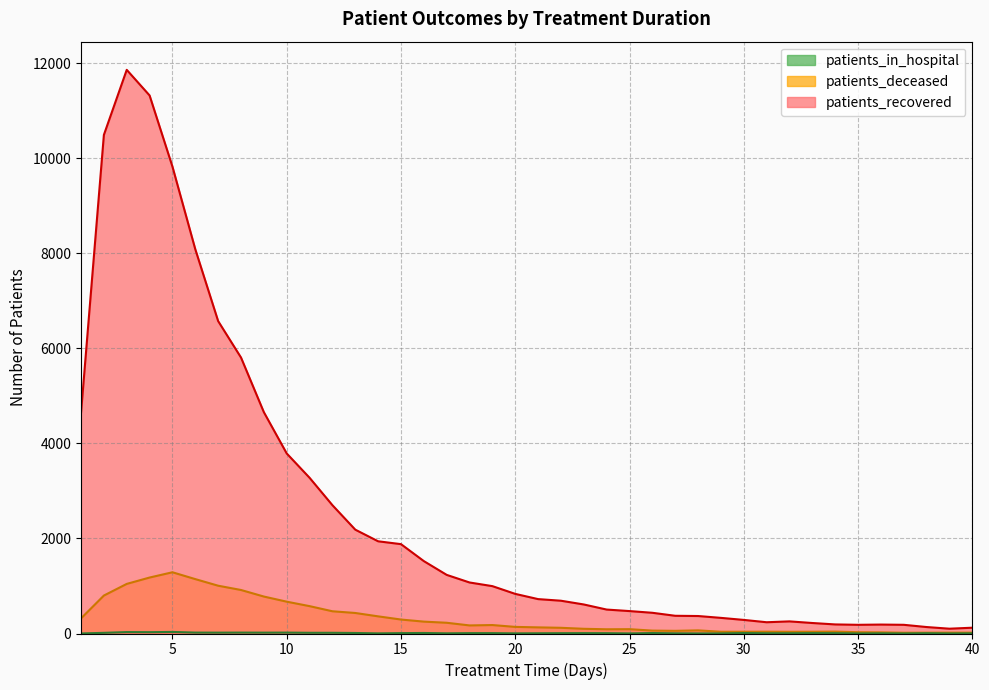

True or false: patients_in_hospital and patients_recovered cross at least once.

False